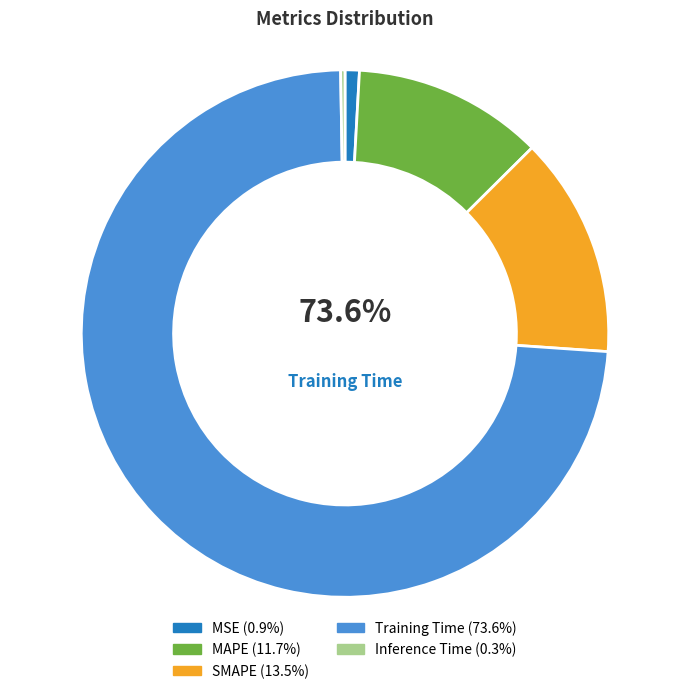

How many slices are in this pie chart?

5